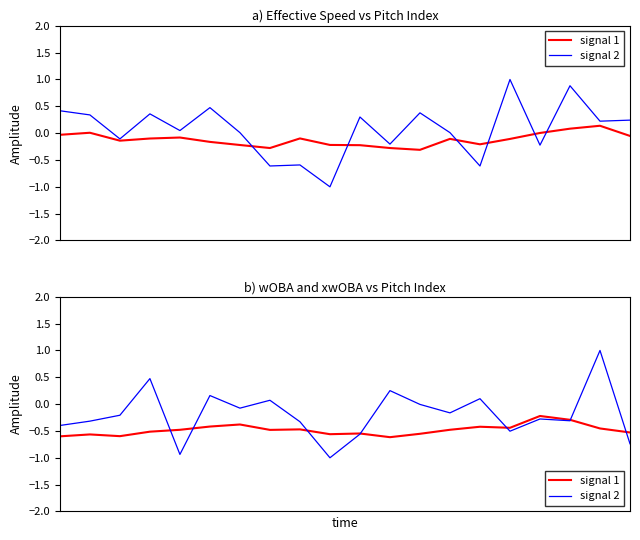

Which series has the largest range (max minus min)?

signal 2